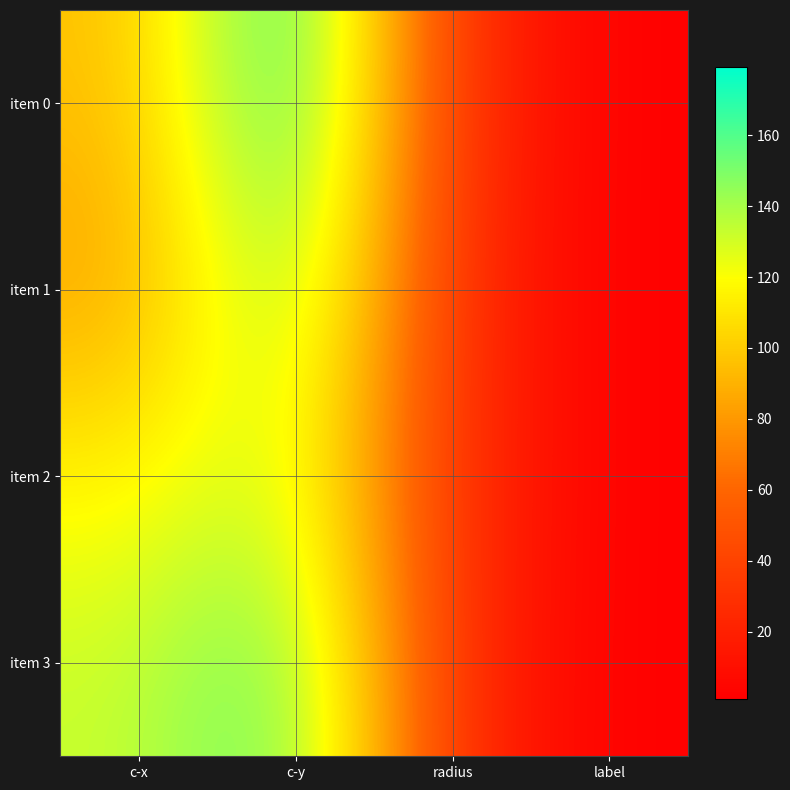

Which has a higher value, c-y or c-x?

c-y